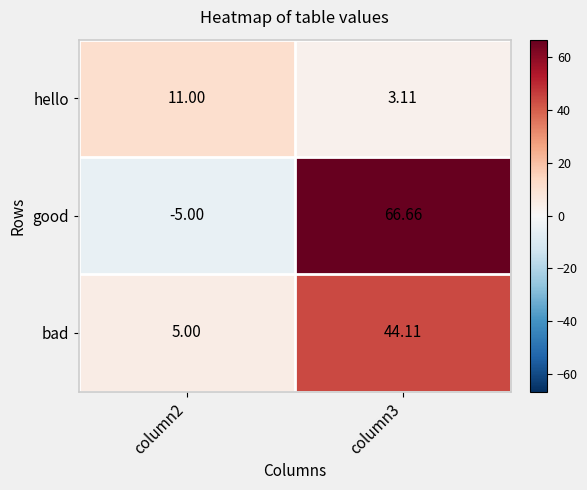

Which series has the largest total across all categories?

good